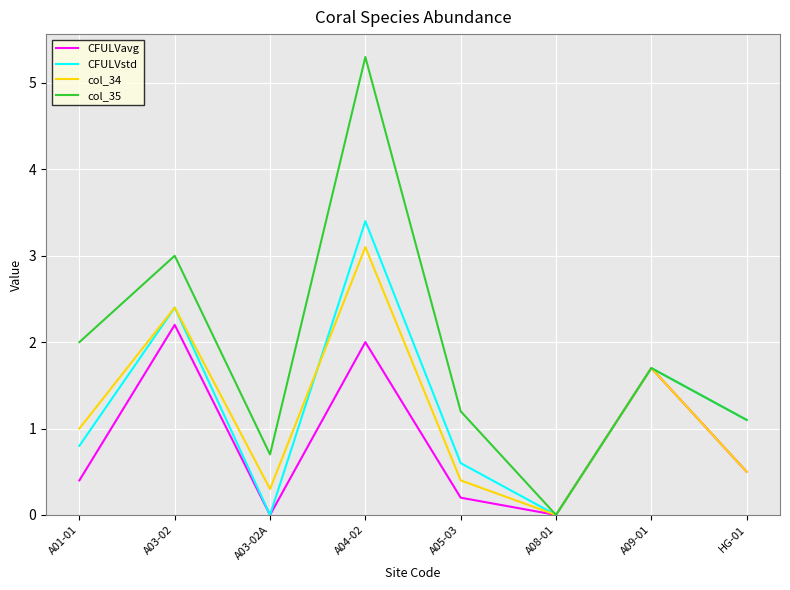

Which label corresponds to the largest value in the chart?

A04-02